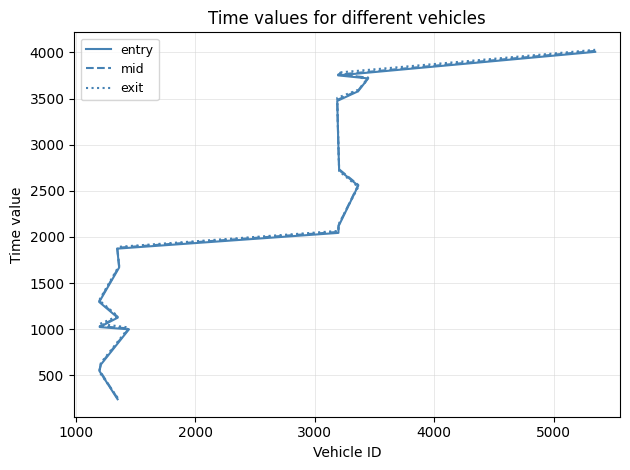

How many values in the mid series are below 2126?

10